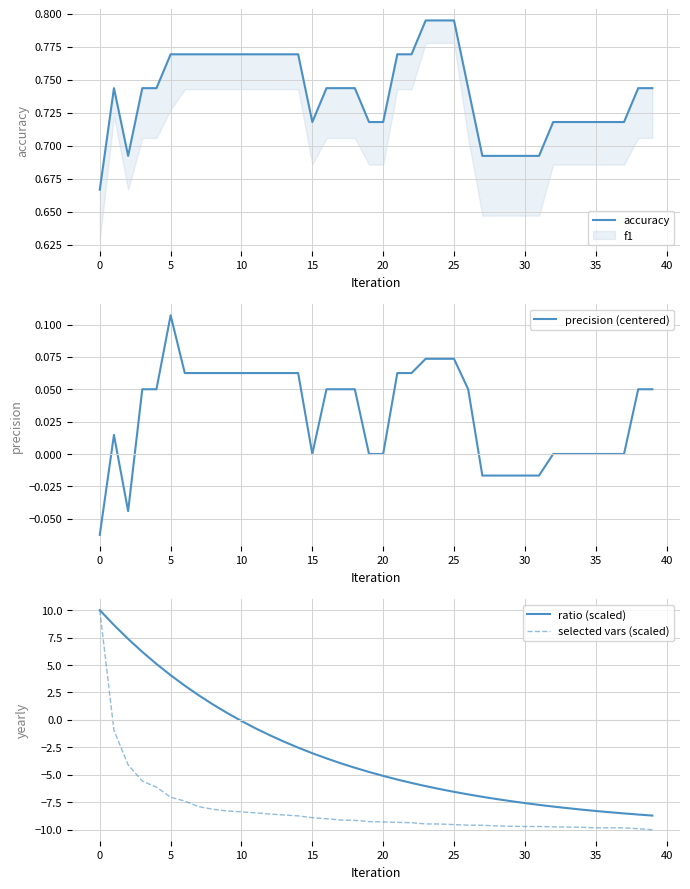

After their last crossing, which series has the higher values: precision (centered) or ratio (scaled)?

precision (centered)